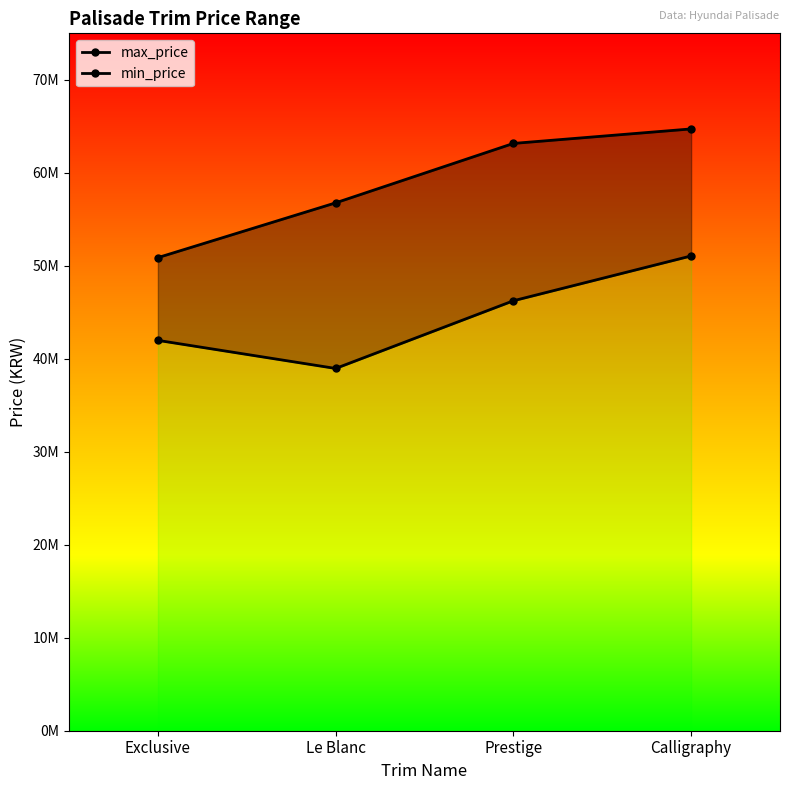

What is the approximate value of min_price at Prestige, to the nearest 10?

46240000